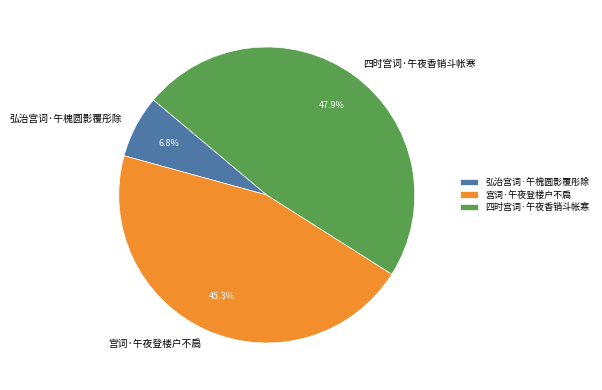

Combined, do 四时宫词·午夜香销斗帐寒 and 弘治宫词·午槐圆影覆彤除 account for over 50%?

Yes